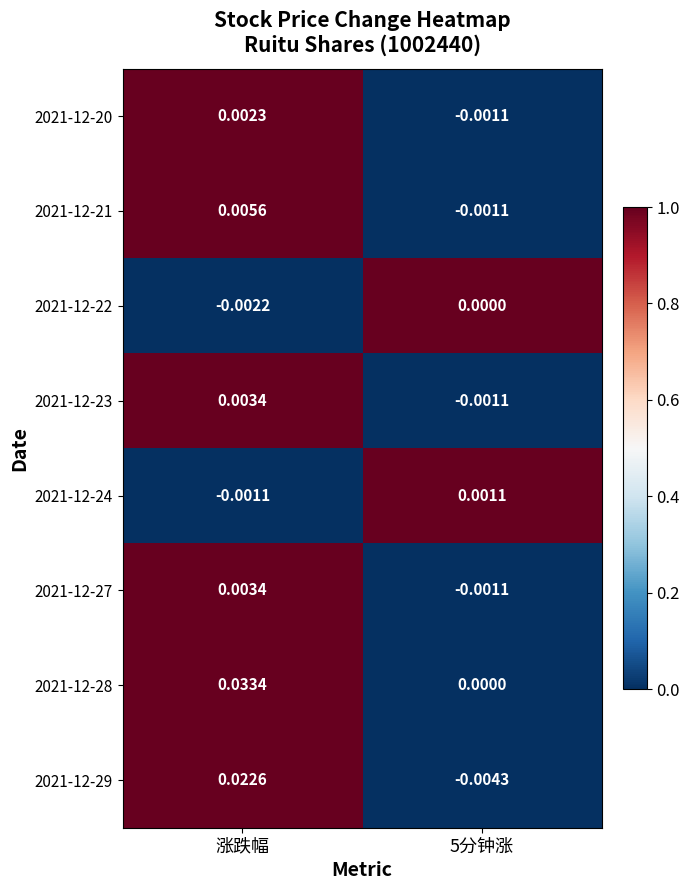

How many distinct data groups are displayed?

8